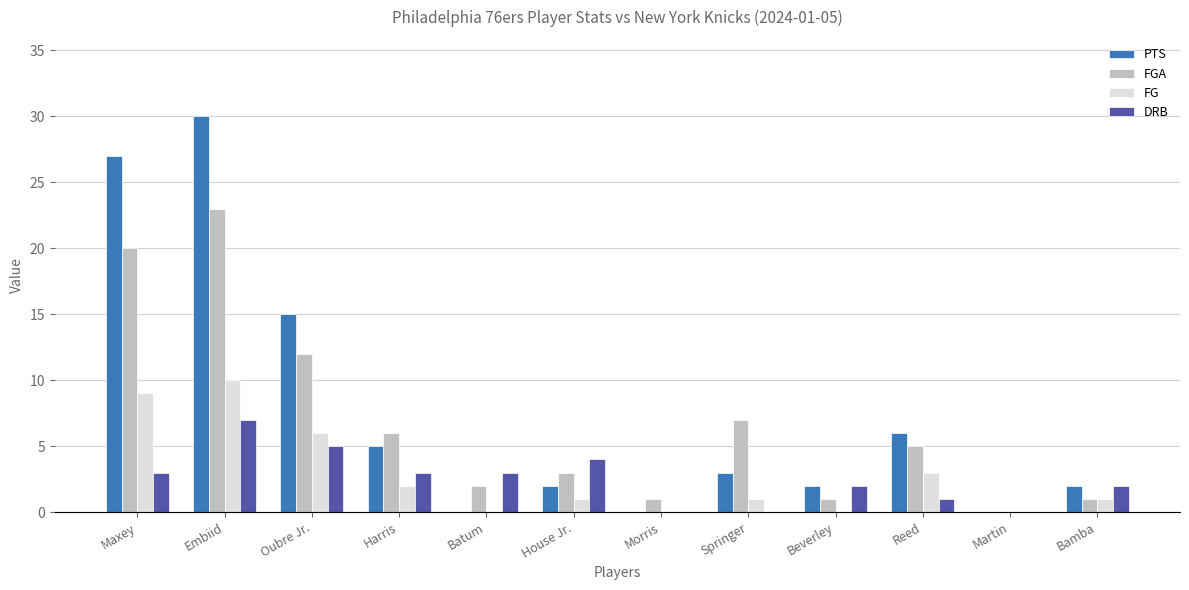

The value of FG at Morris is 0. True or false?

True